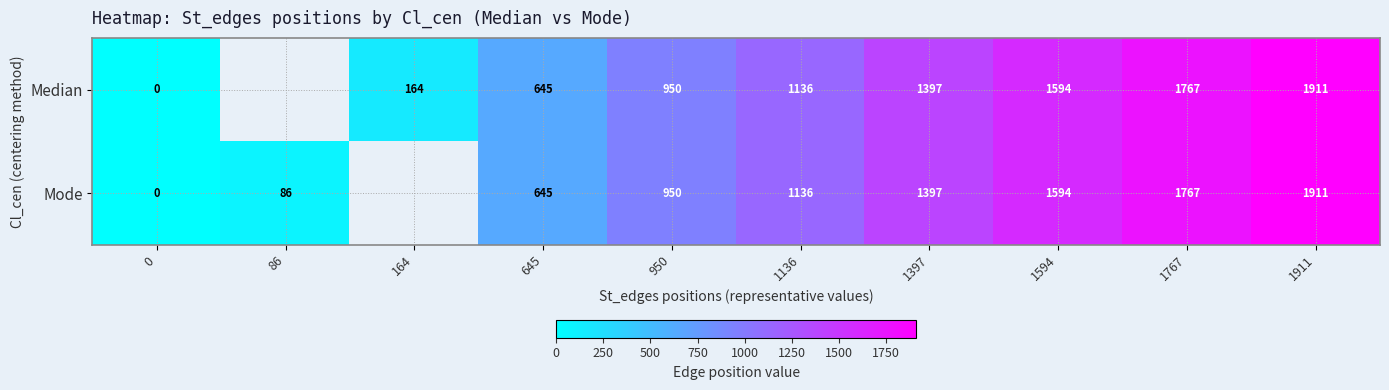

The value of row_0 at 645 is 922.8. True or false?

False